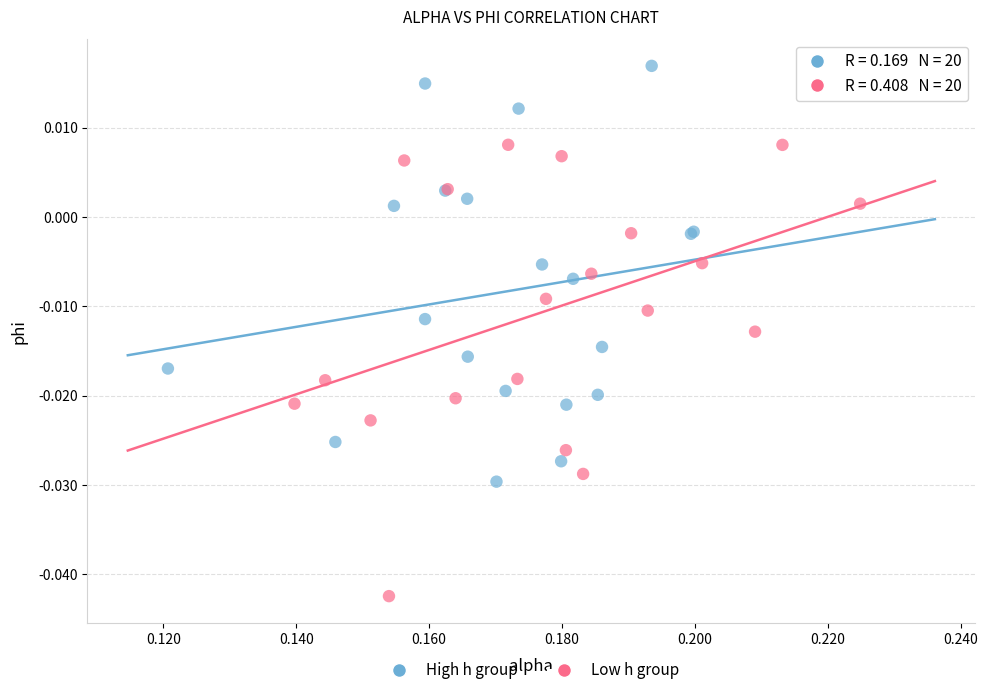

Which series reaches the minimum Y coordinate?

Low h group